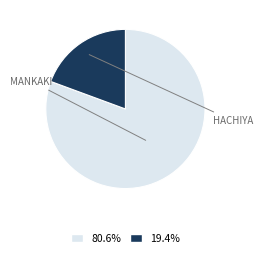

Does any single category account for the majority?

Yes